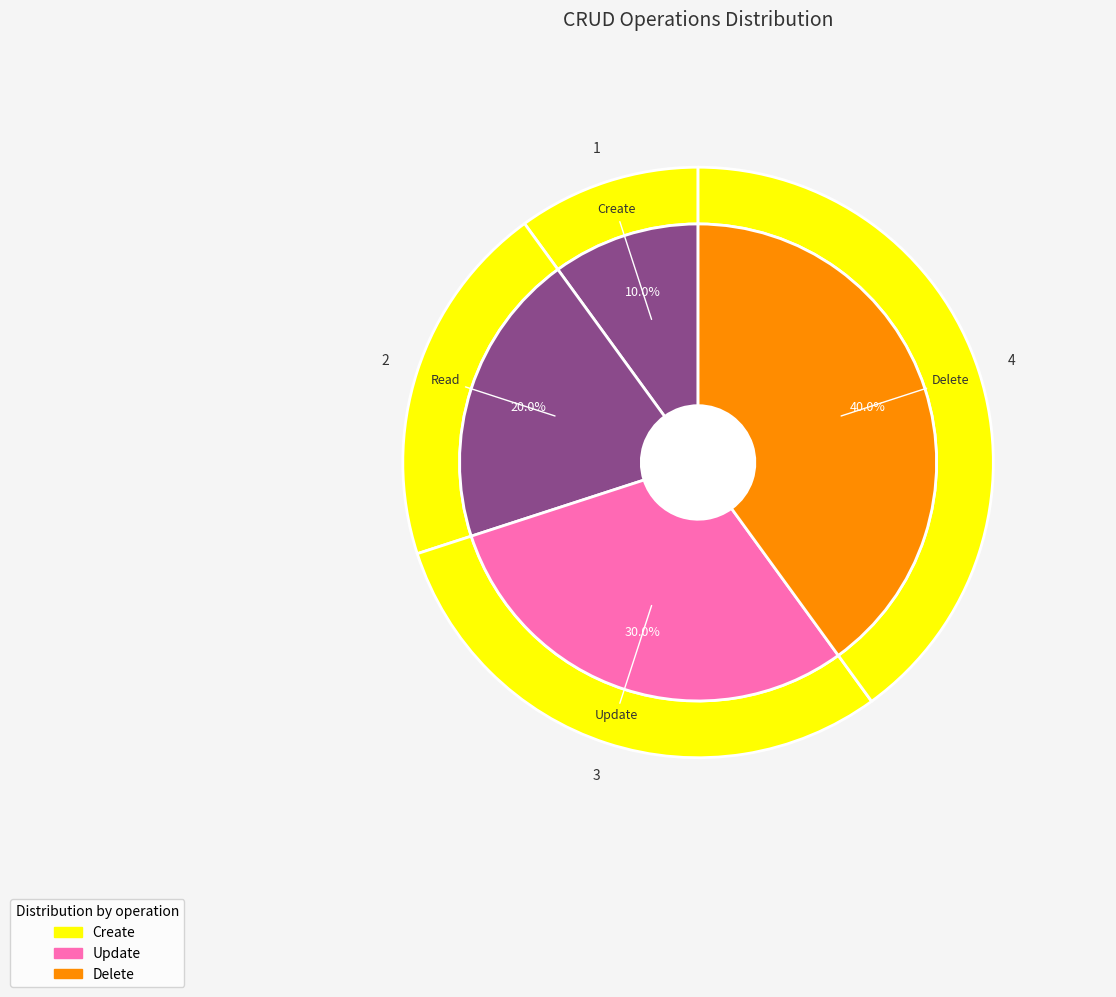

True or false: Create accounts for 10% of the total.

True